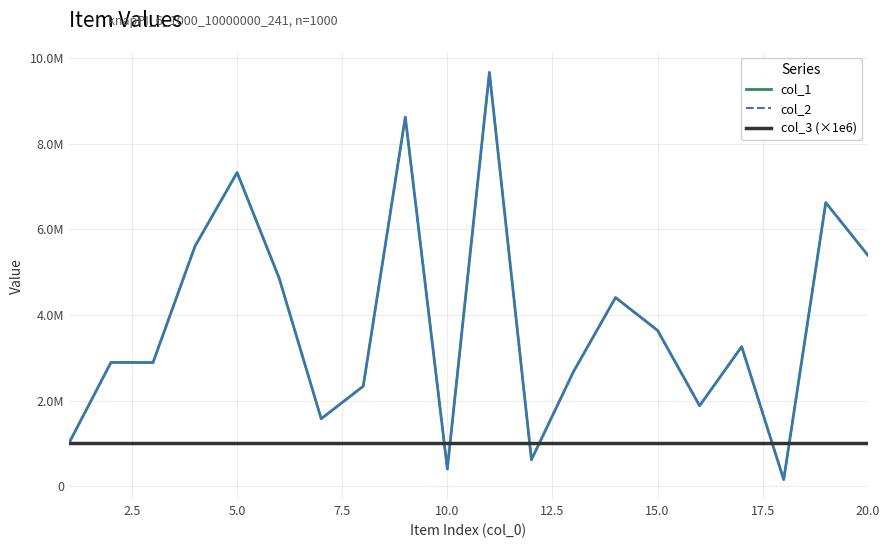

What is the smallest value displayed?

150867